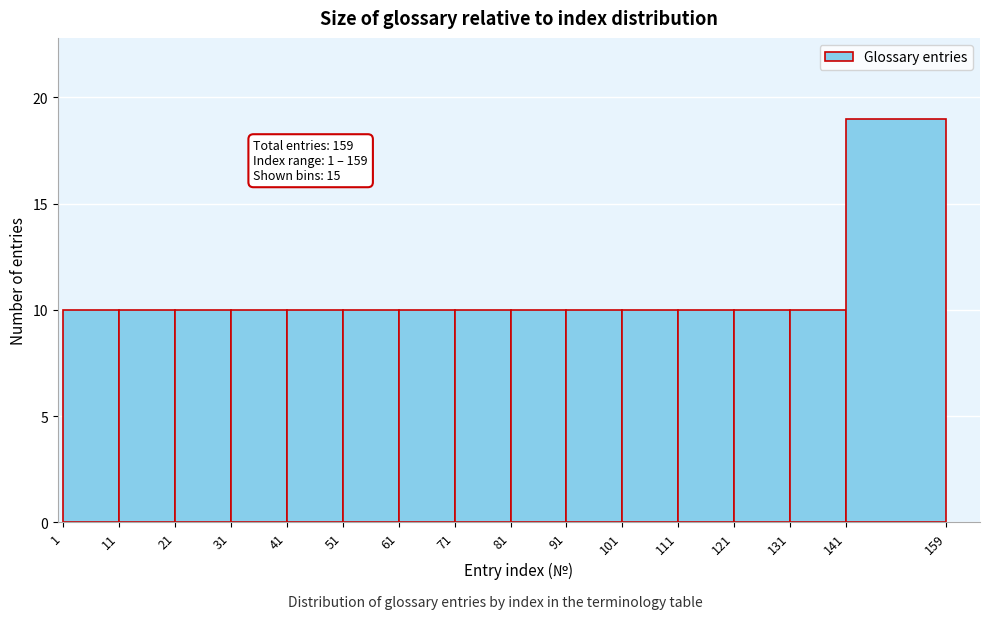

Over which range of the x-axis is the bar tallest?

141 to 159